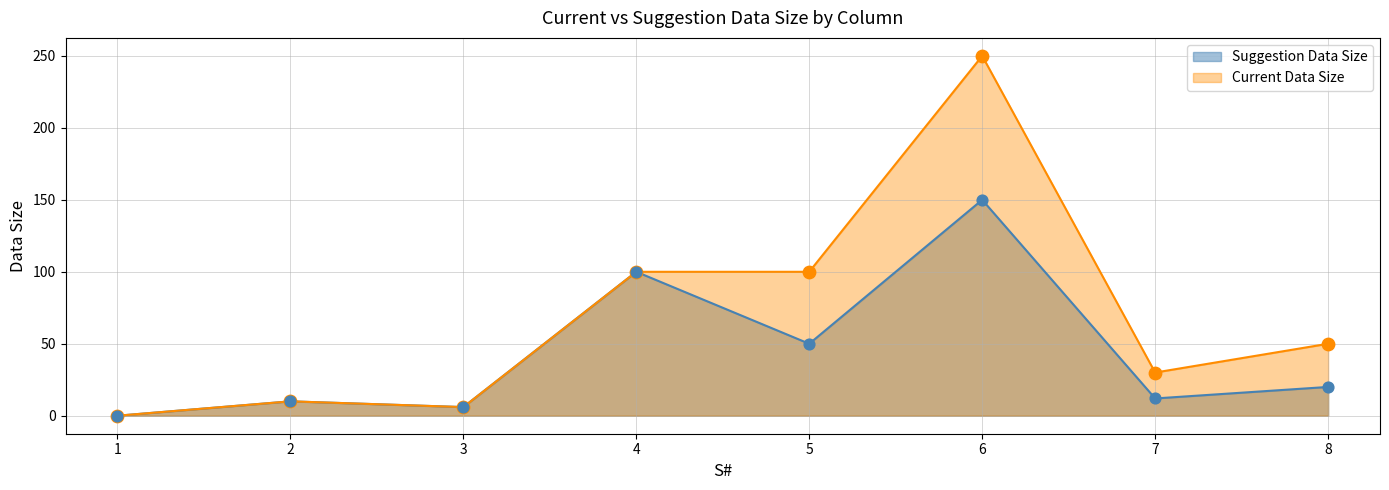

What is the total value across all series at 2?

20